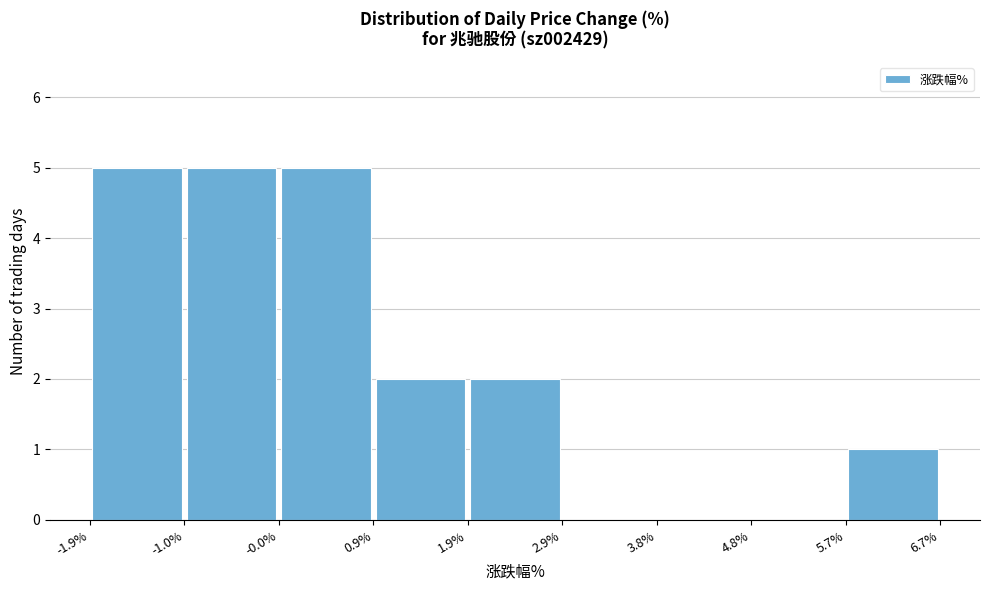

Reading left to right, transcribe this chart: for each bar, give the range it covers on the x-axis and its height. The values are not printed on the chart, so give them approximately, as read against the axis.

-1.9% to -1.0%: 5
-1.0% to -0.0%: 5
-0.0% to 0.9%: 5
0.9% to 1.9%: 2
1.9% to 2.9%: 2
2.9% to 3.8%: 0
3.8% to 4.8%: 0
4.8% to 5.7%: 0
5.7% to 6.7%: 1